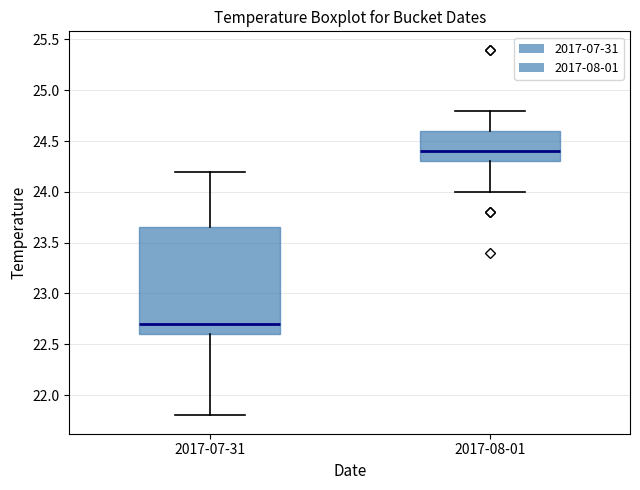

Which box's median line is the highest?

2017-08-01